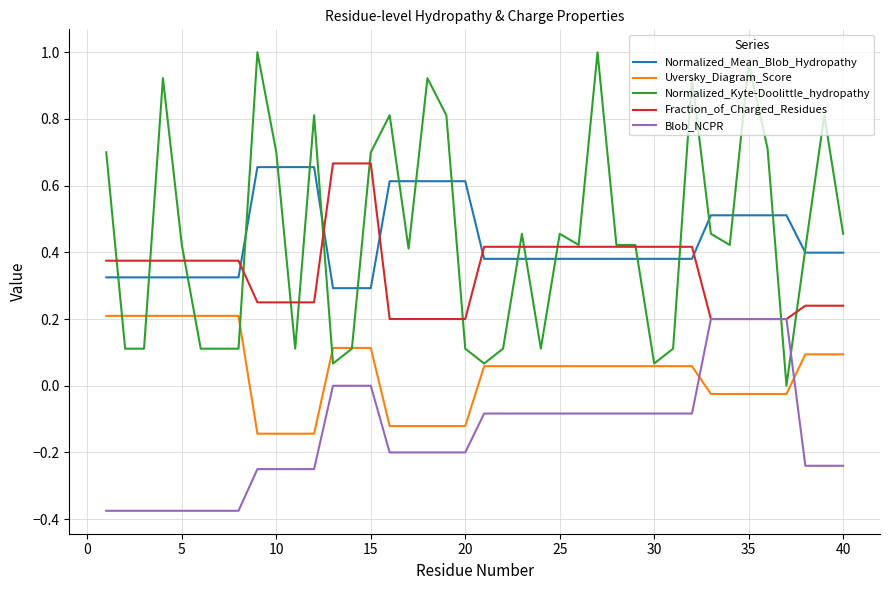

How many series are shown in this chart?

5